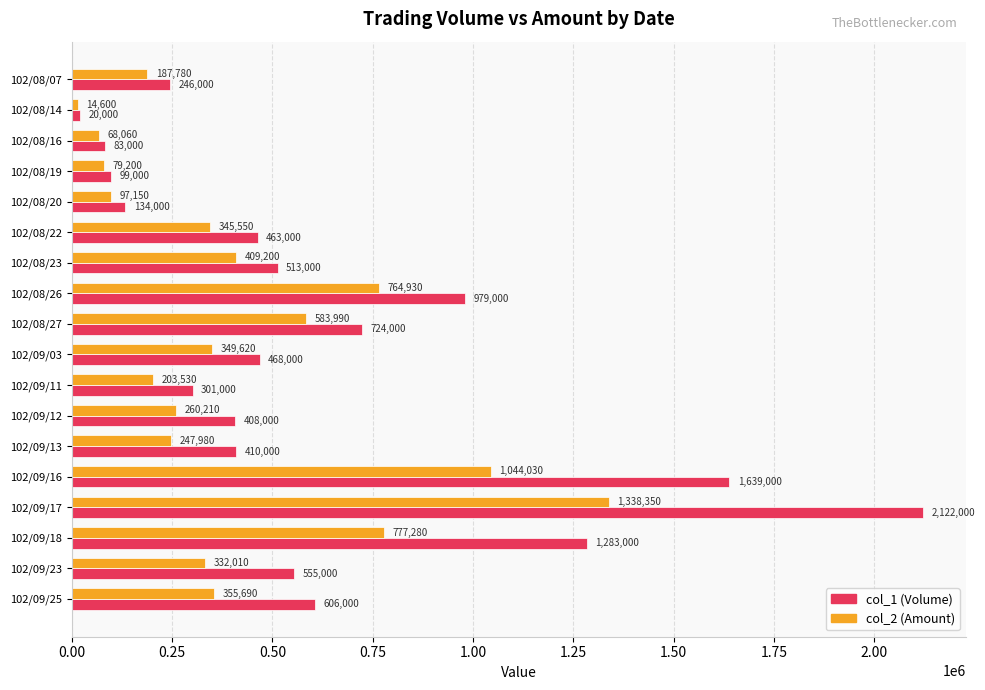

Which category has the lowest value in the col_2 (Amount) series?

102/08/14